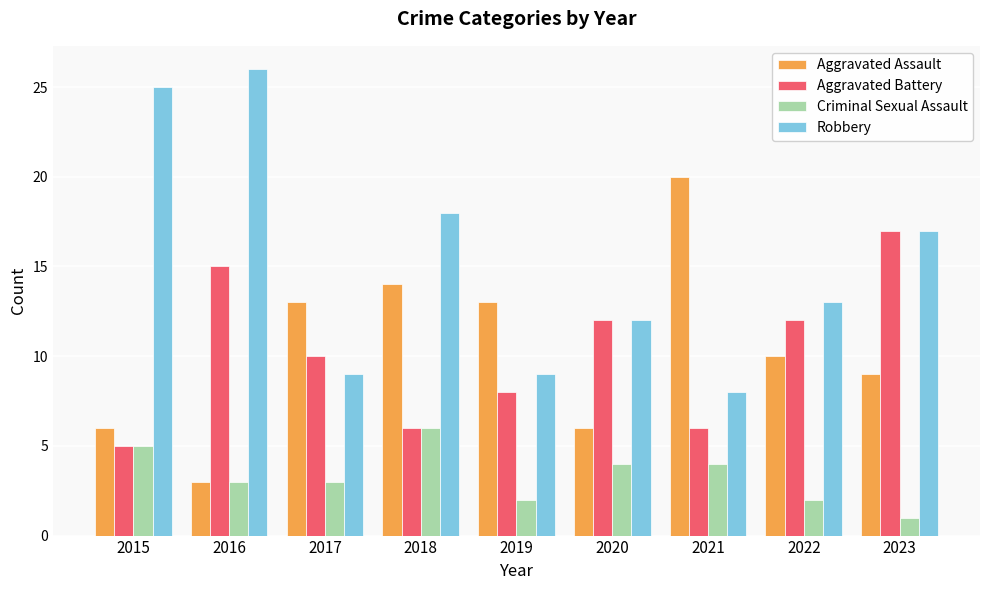

List the series in order of their peak value, lowest first.

Criminal Sexual Assault, Aggravated Battery, Aggravated Assault, Robbery